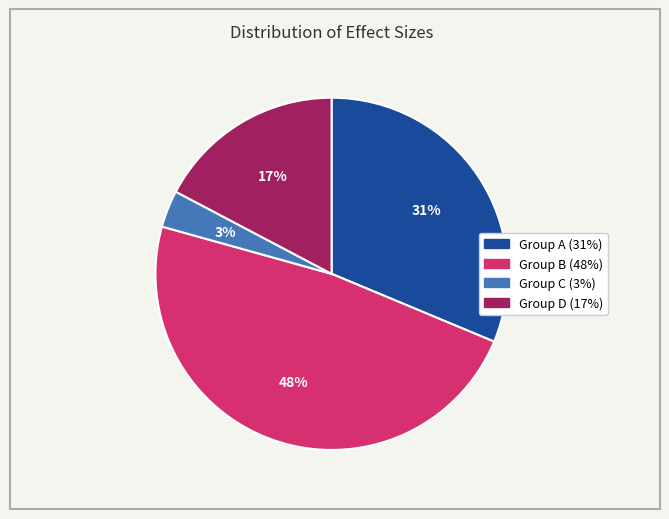

To the nearest percent, what is the difference between the largest and smallest slice percentages?

45%